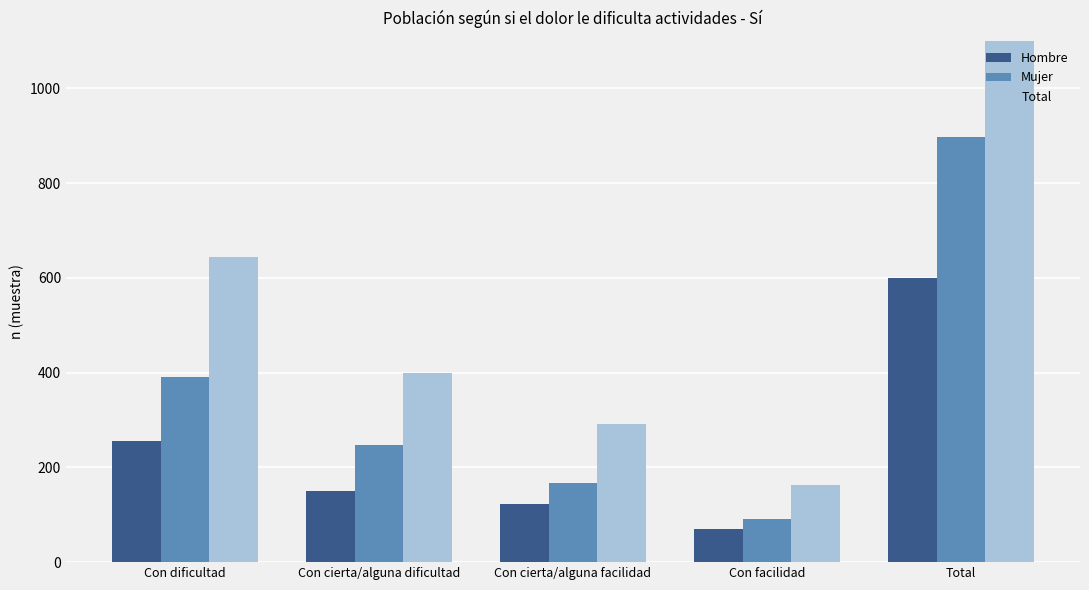

At which category is the sum across all series the highest?

Total